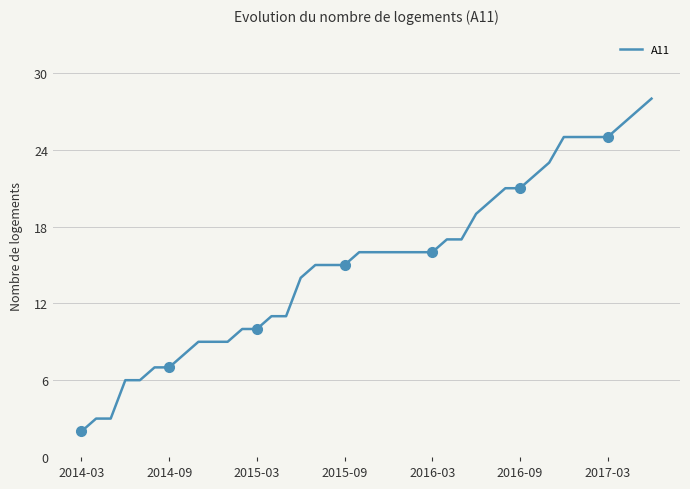

What is the difference between the values at 22 and 37?

10